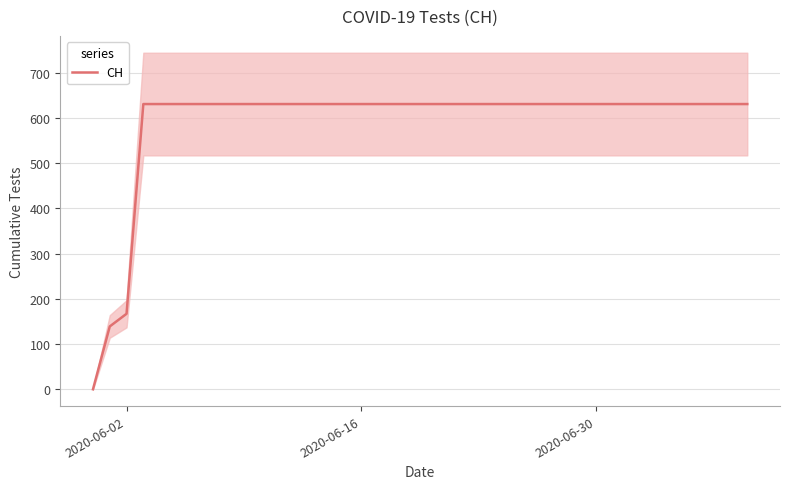

The value of CH at 2020-06-02 is 271. True or false?

False